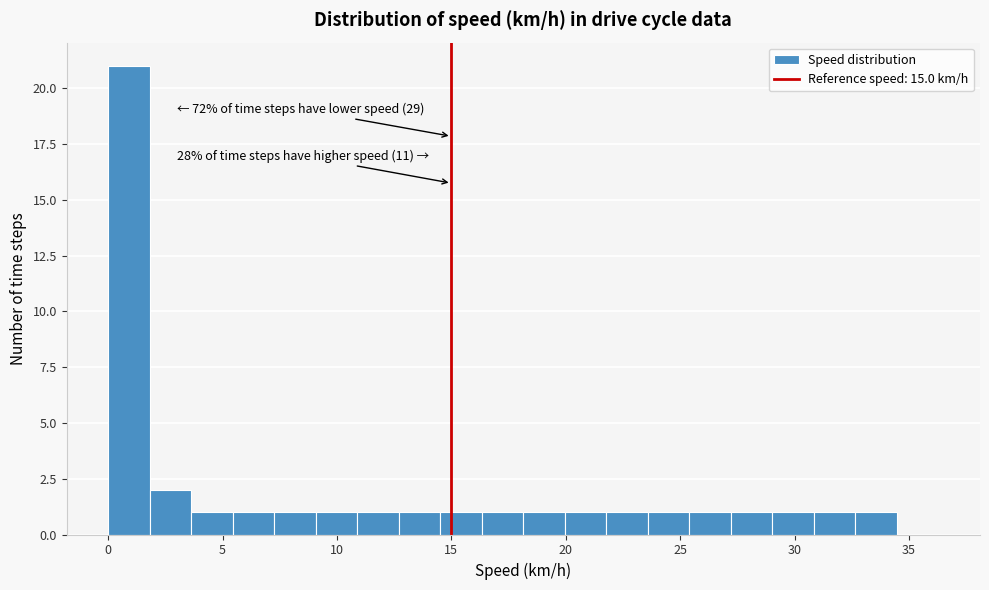

Around what value on the x-axis is the tallest bar? Give the approximate position of its centre, as read against the axis.

1.0